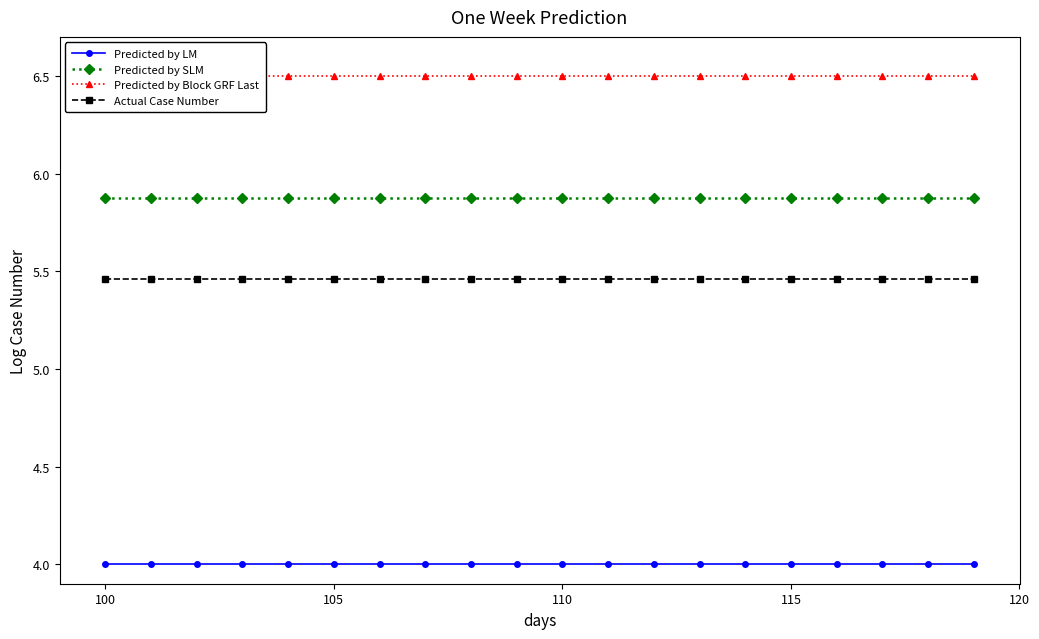

What is the average value of the Actual Case Number series?

5.5